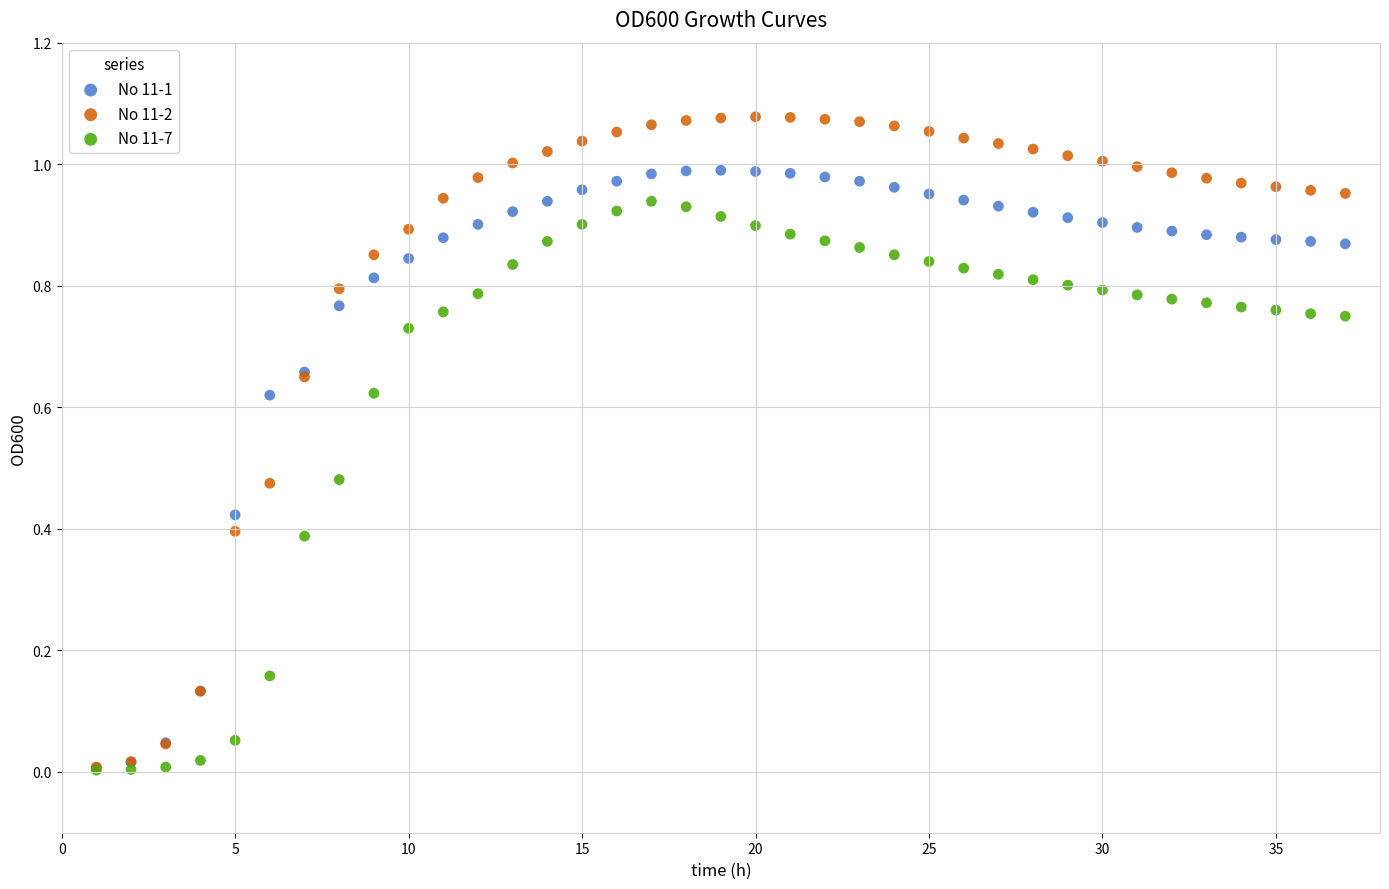

What are all the series names shown in the legend?

No 11-1, No 11-2, No 11-7